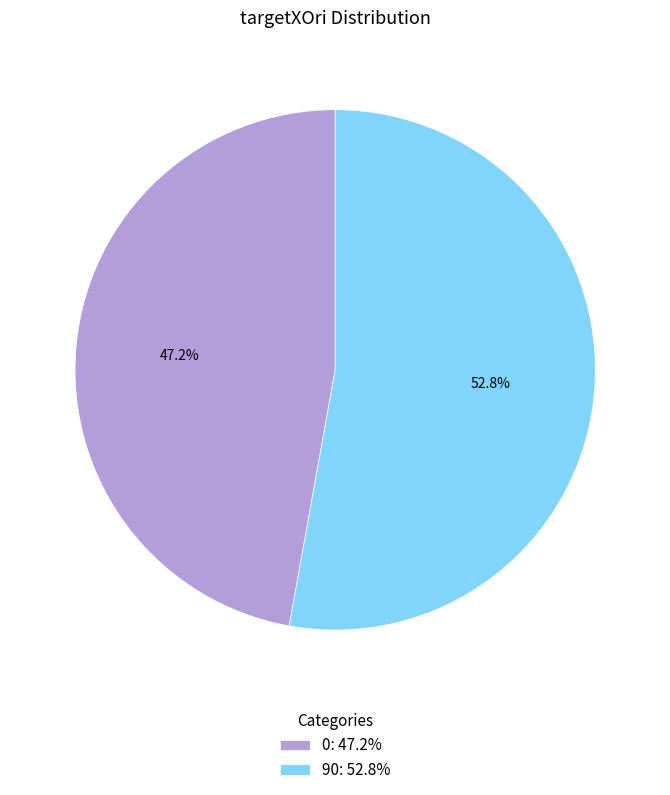

Does 0 represent more than half of the total?

No